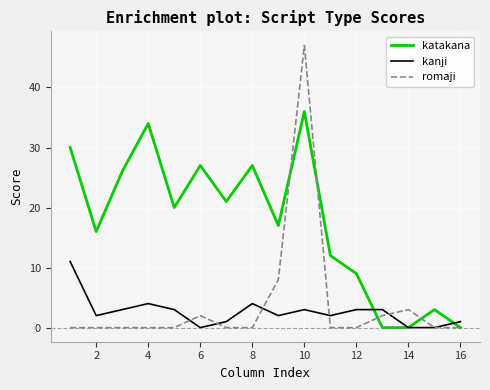

At how many categories does at least one series exceed 14?

10